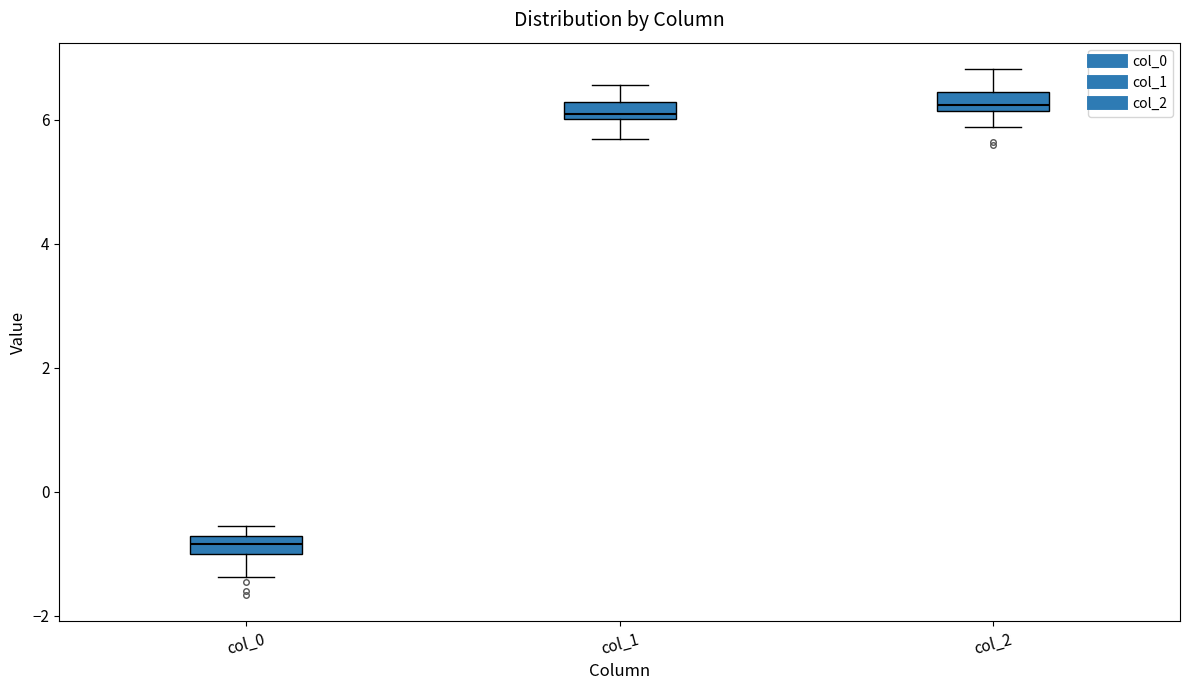

Which box's median line is the lowest?

col_0